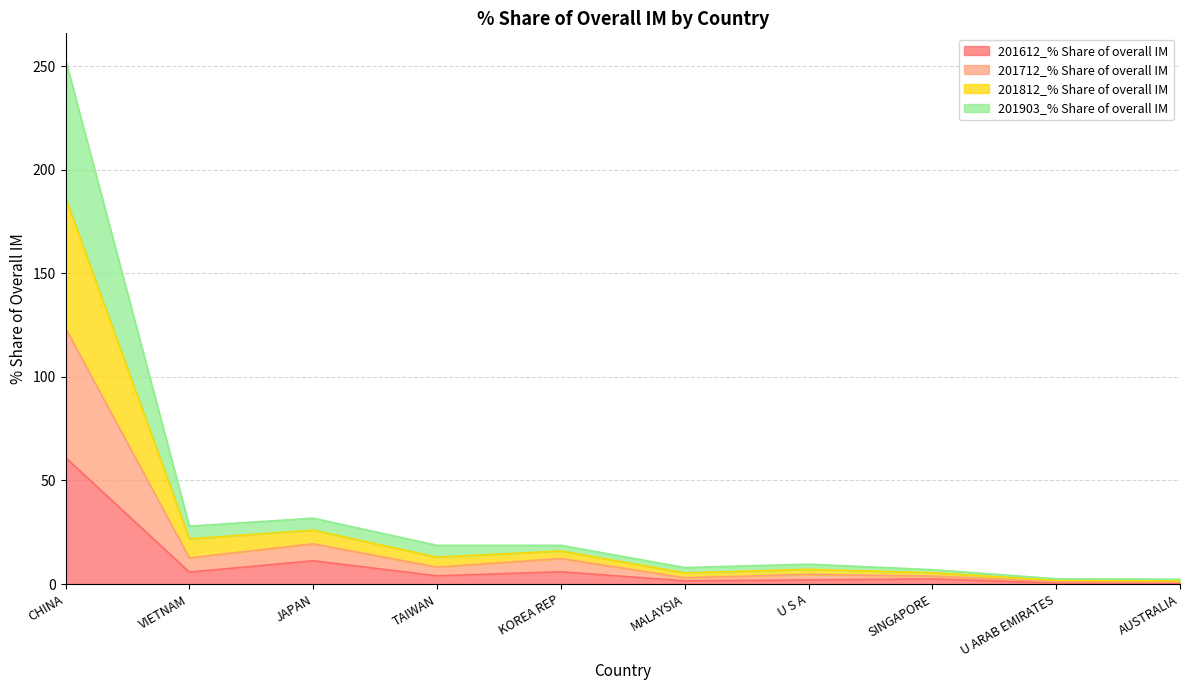

At which category is the sum across all series the highest?

CHINA